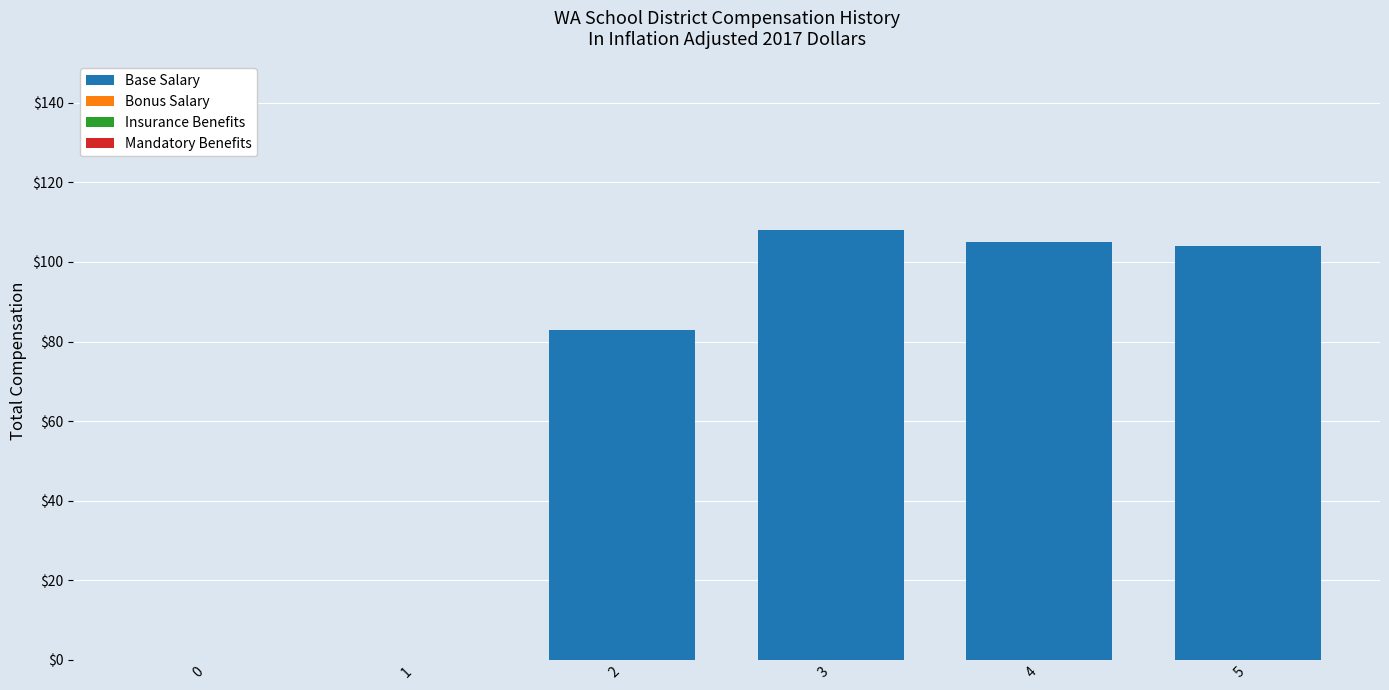

What is the change in value from 2 to 5?

+21